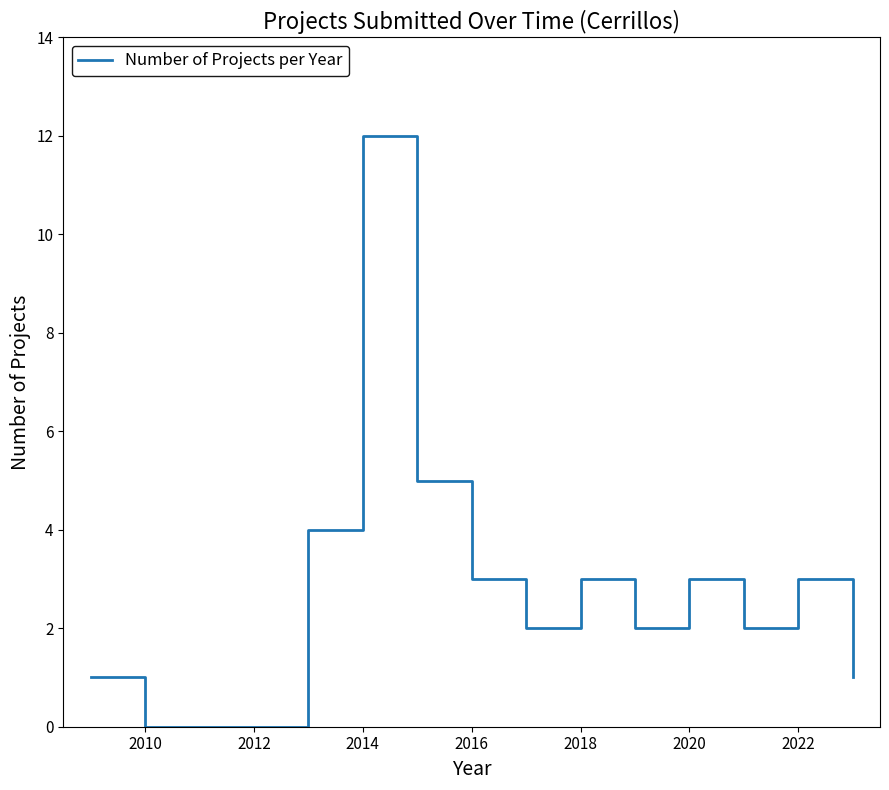

What is the greatest value displayed?

12